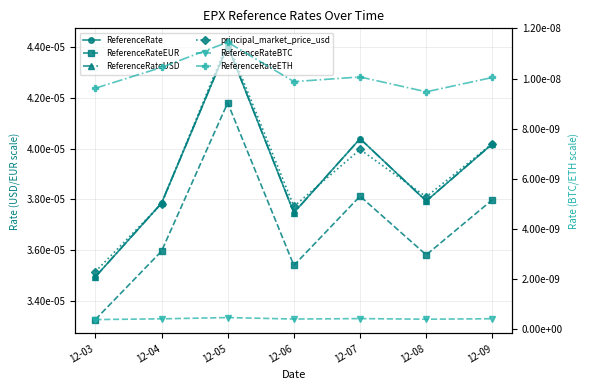

At how many categories does at least one series exceed 0?

7